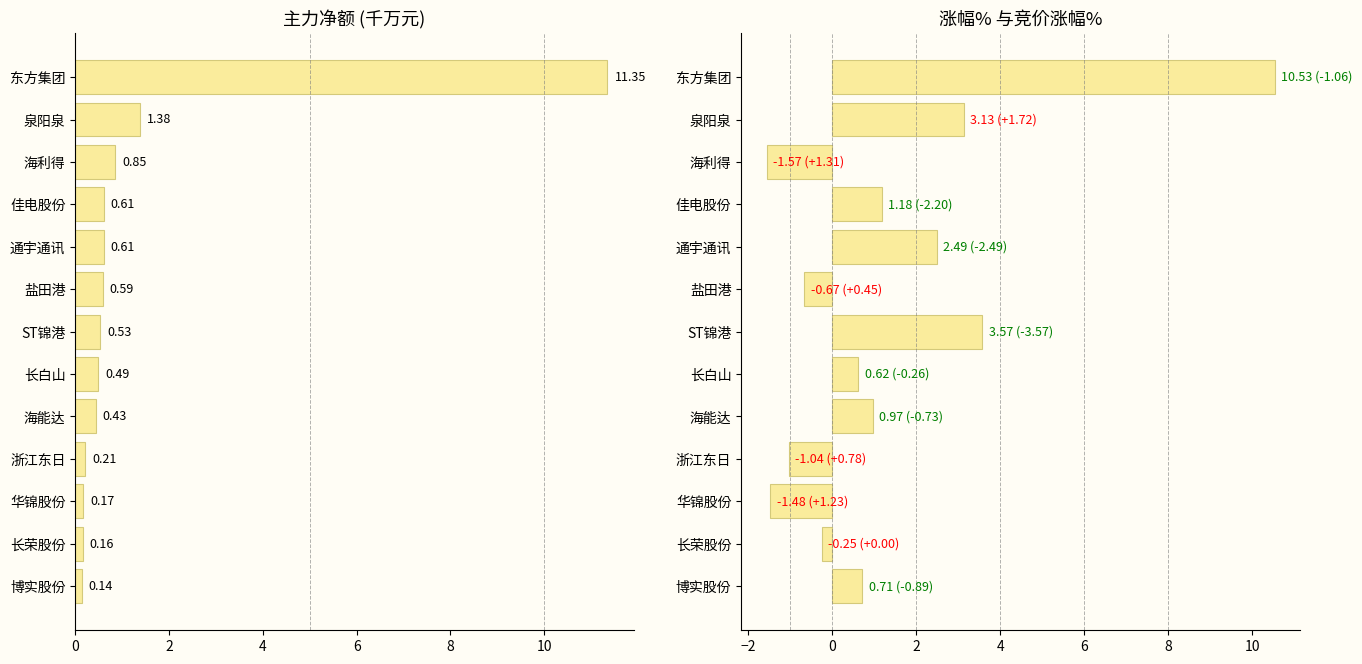

What is the total value across all series at 10?

-0.1